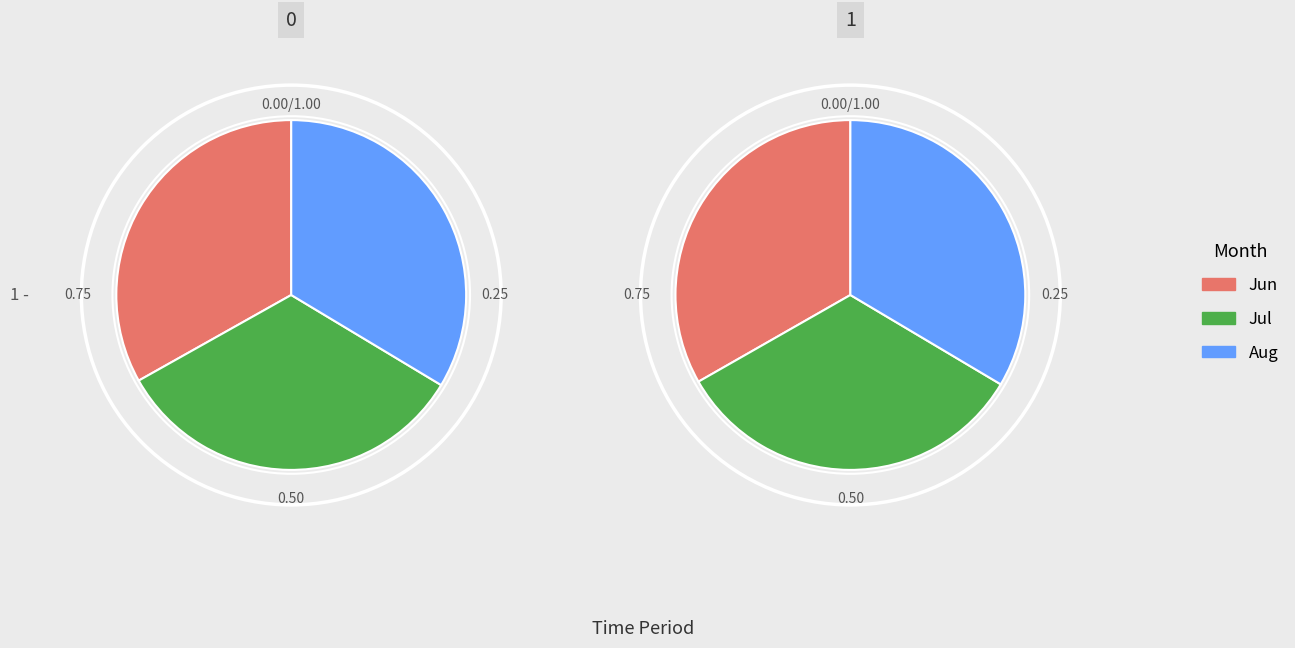

The 2023-6-9 slice represents 7% of the pie. True or false?

False